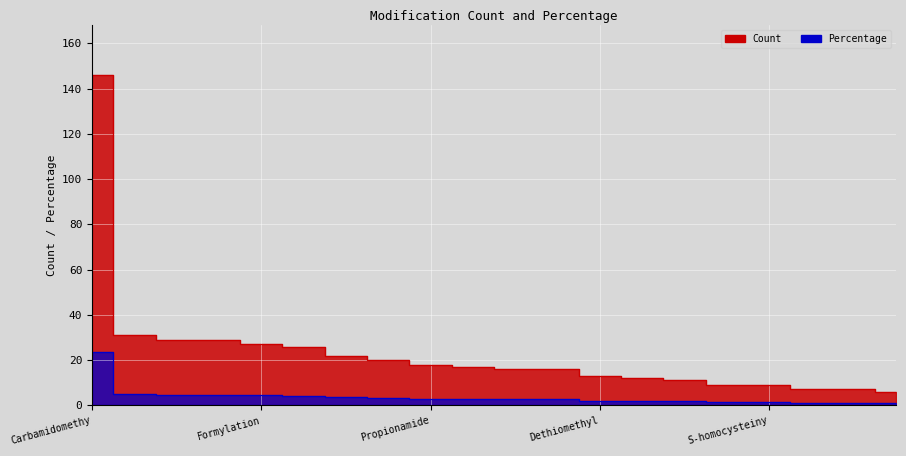

List the series in order of their overall mean, lowest first.

Percentage, Count